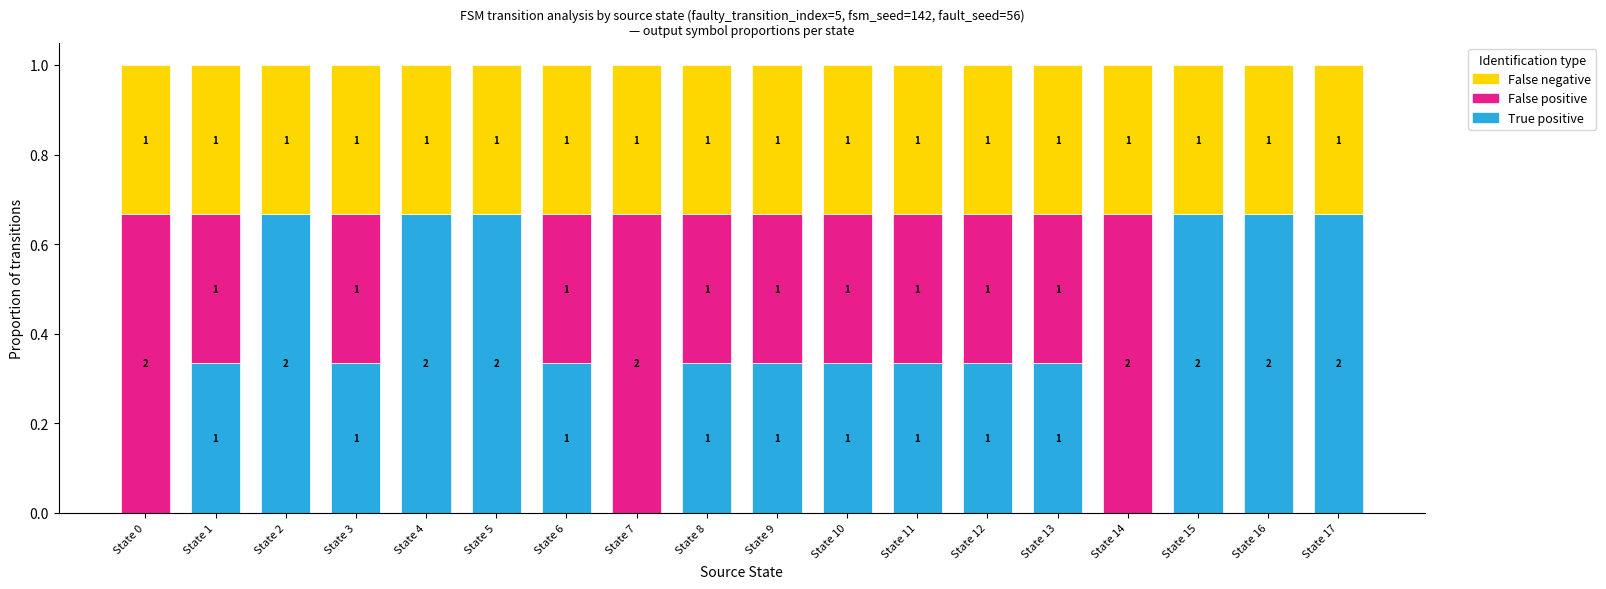

What are all the series names shown in the legend?

False negative, False positive, True positive